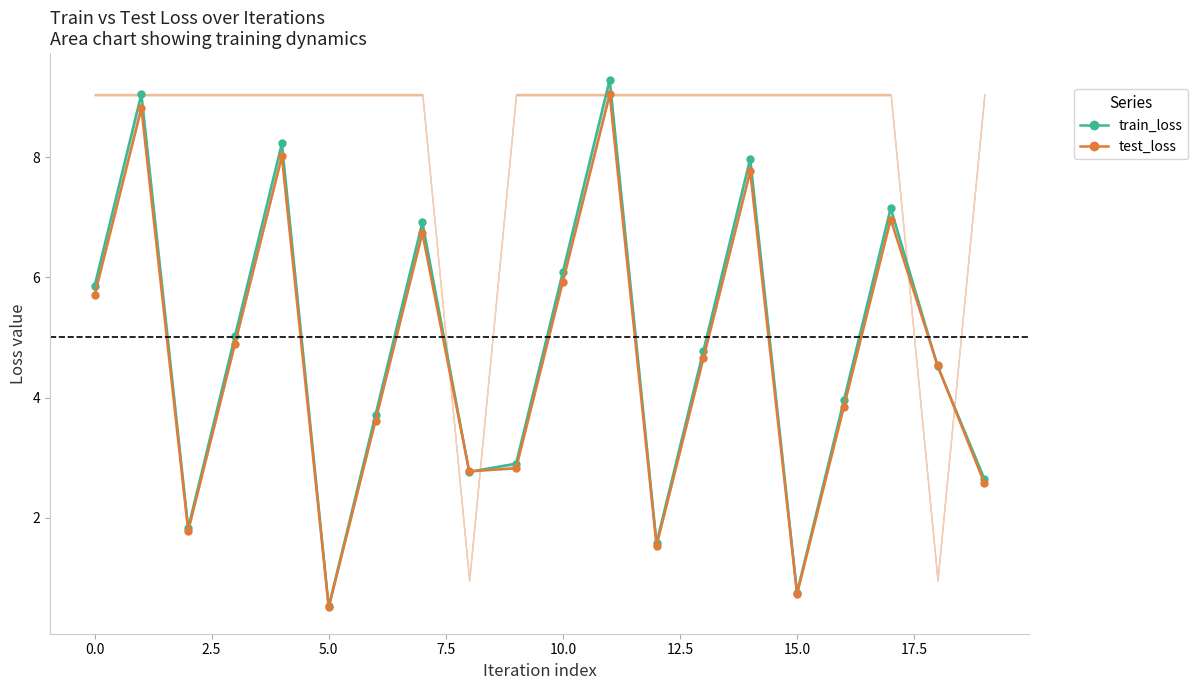

At which label does test_loss reach its minimum?

5